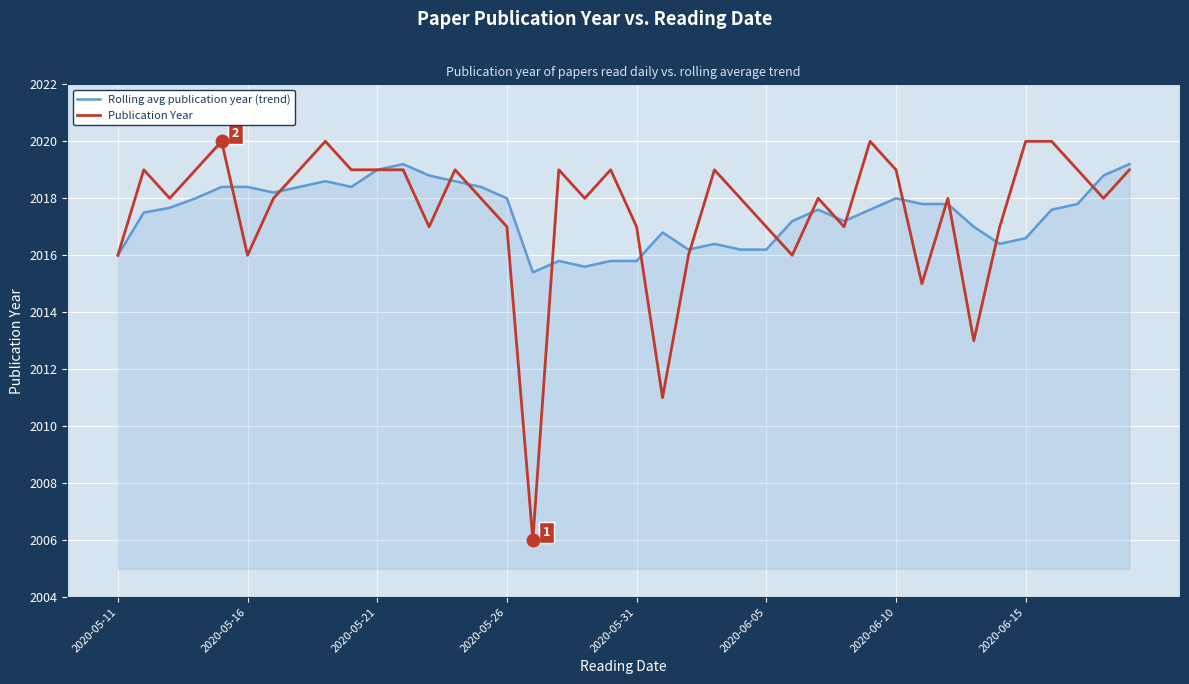

List the series in order of their peak value, lowest first.

Rolling avg publication year (trend), Publication Year